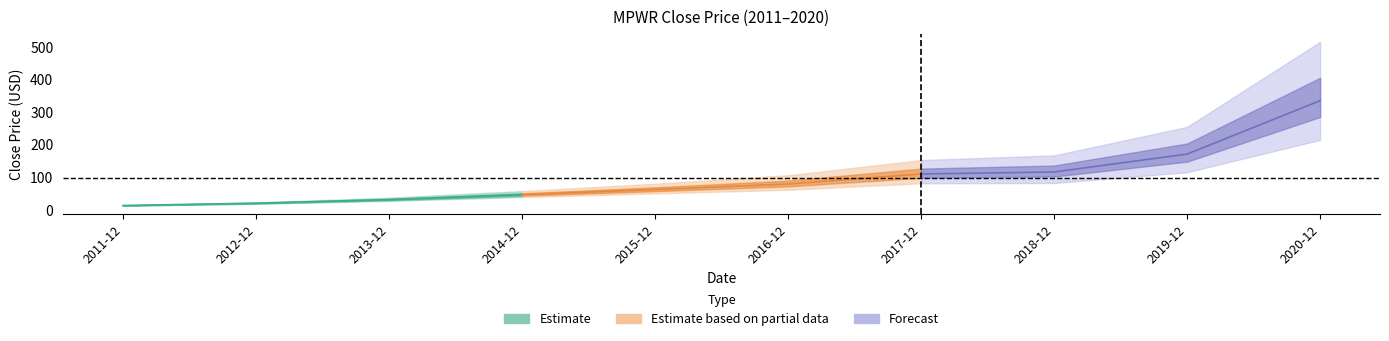

Which label corresponds to the smallest value in the chart?

2011-12